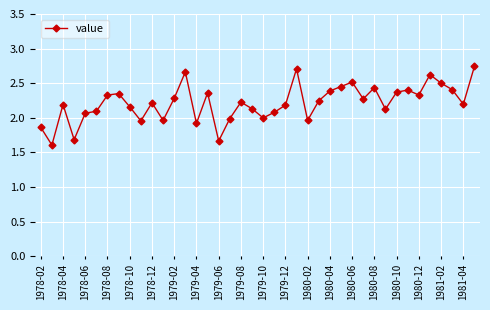

What is the difference between the second highest and second lowest values?

1.0